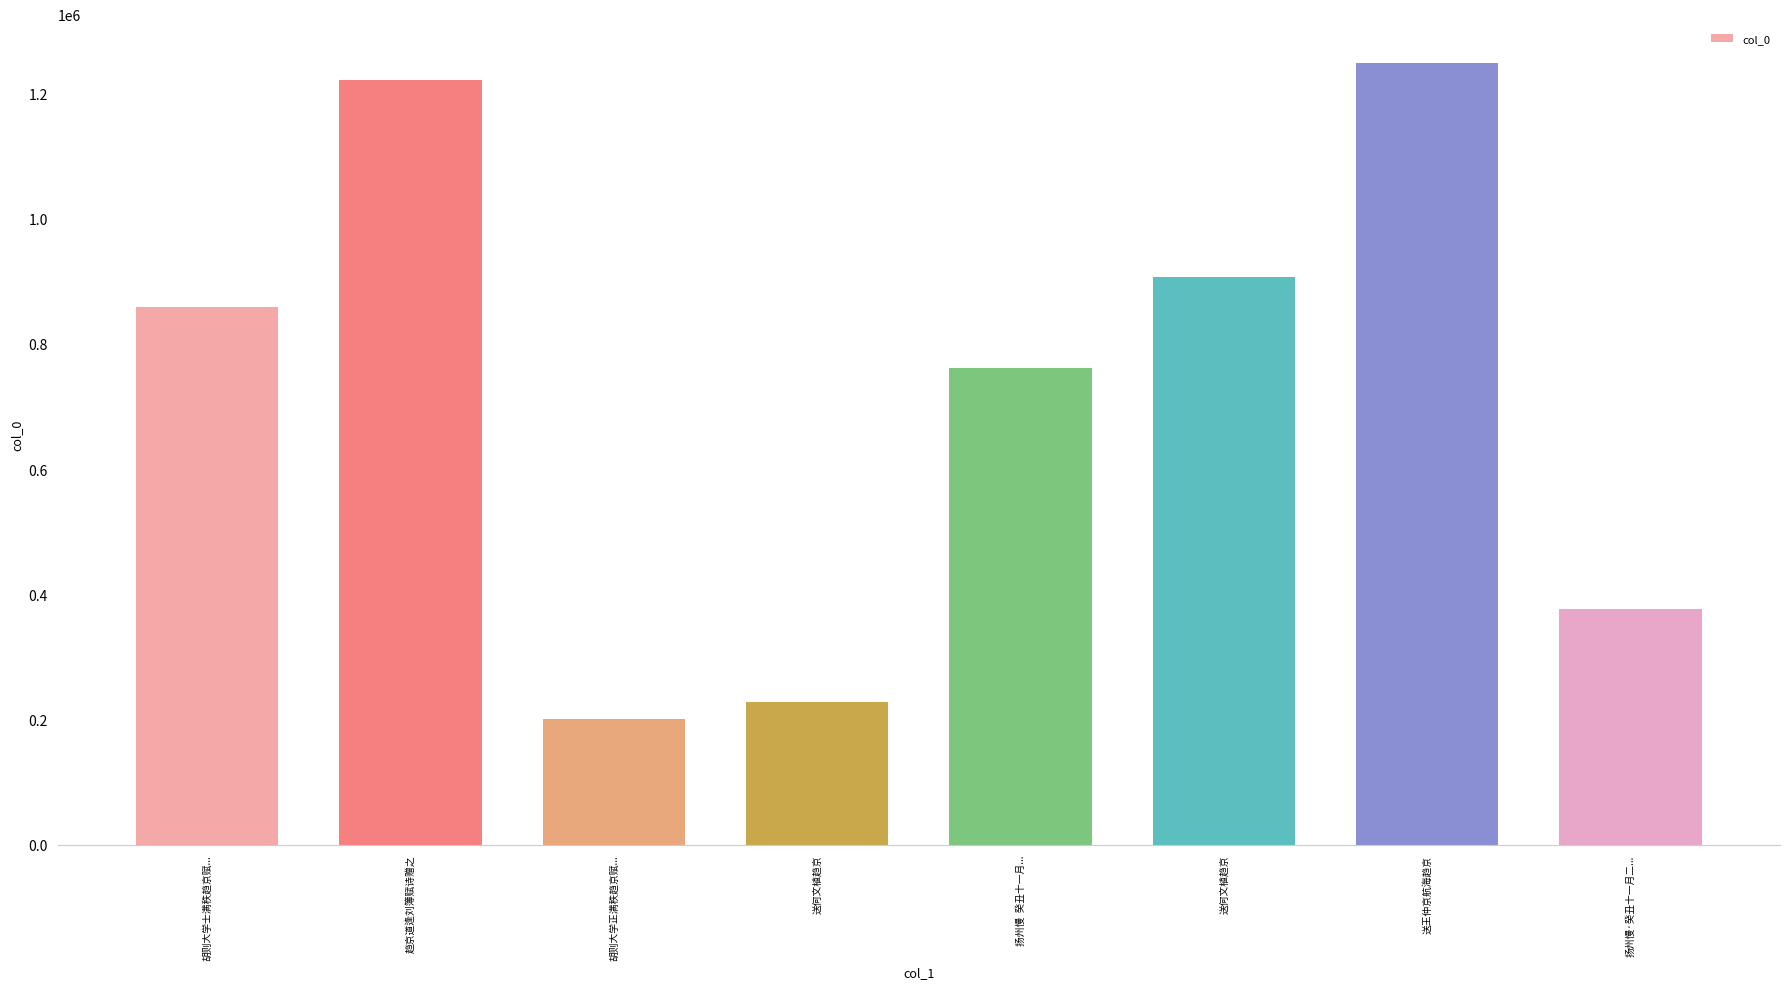

What is the sum of all values?

5800269